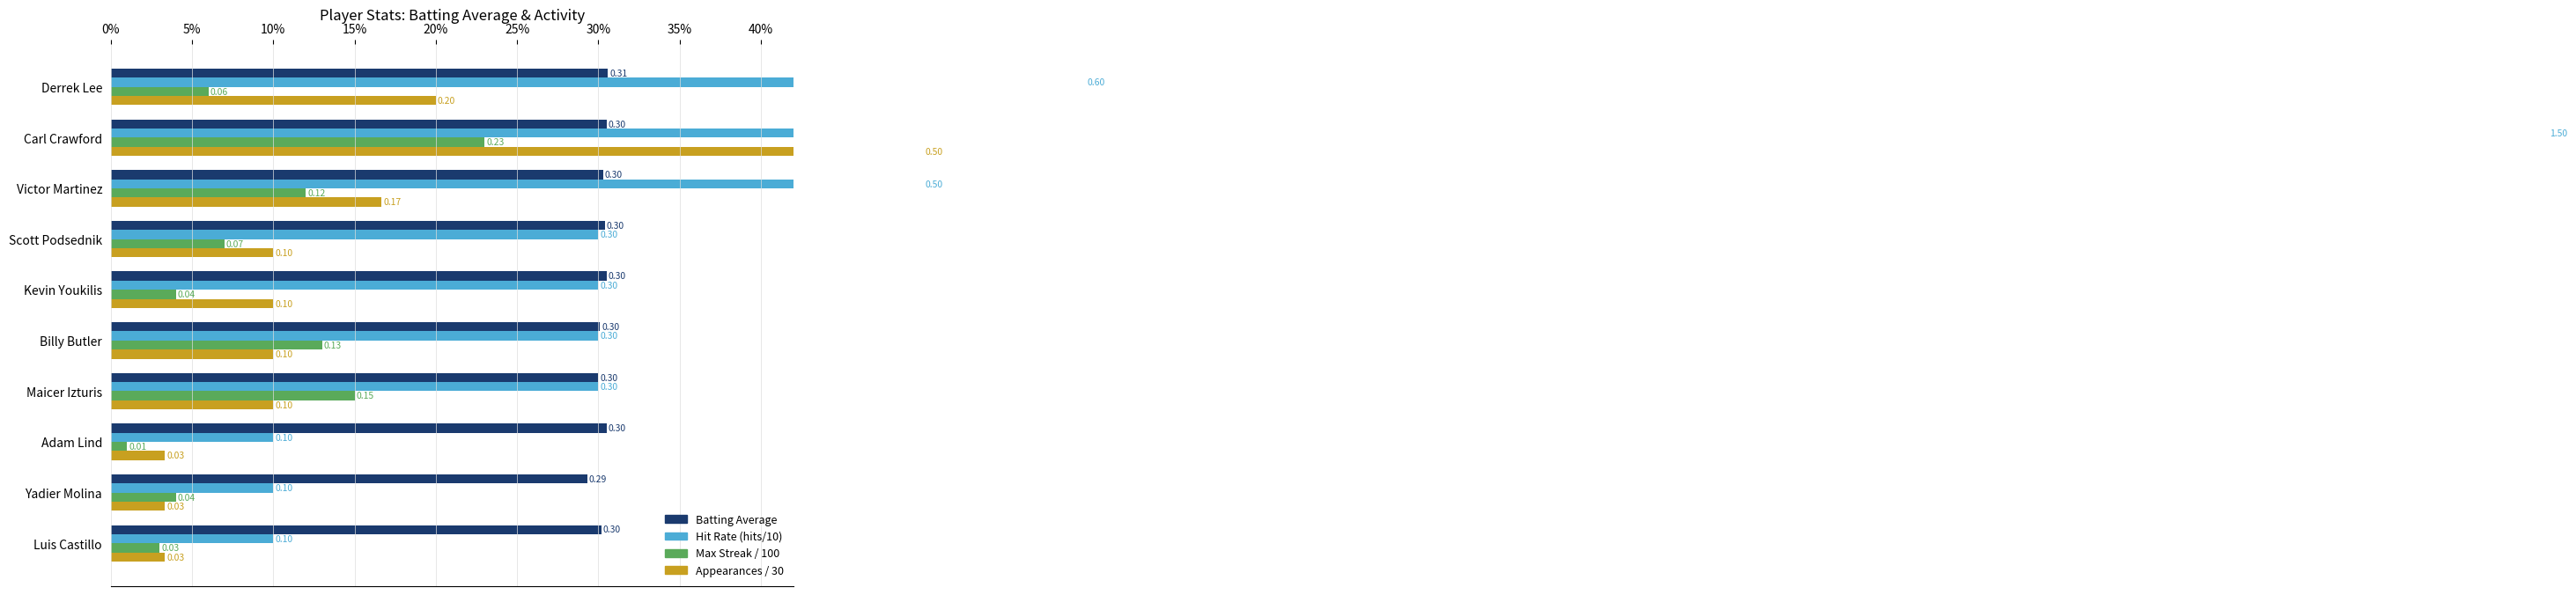

What is the minimum value for Batting Average?

0.3